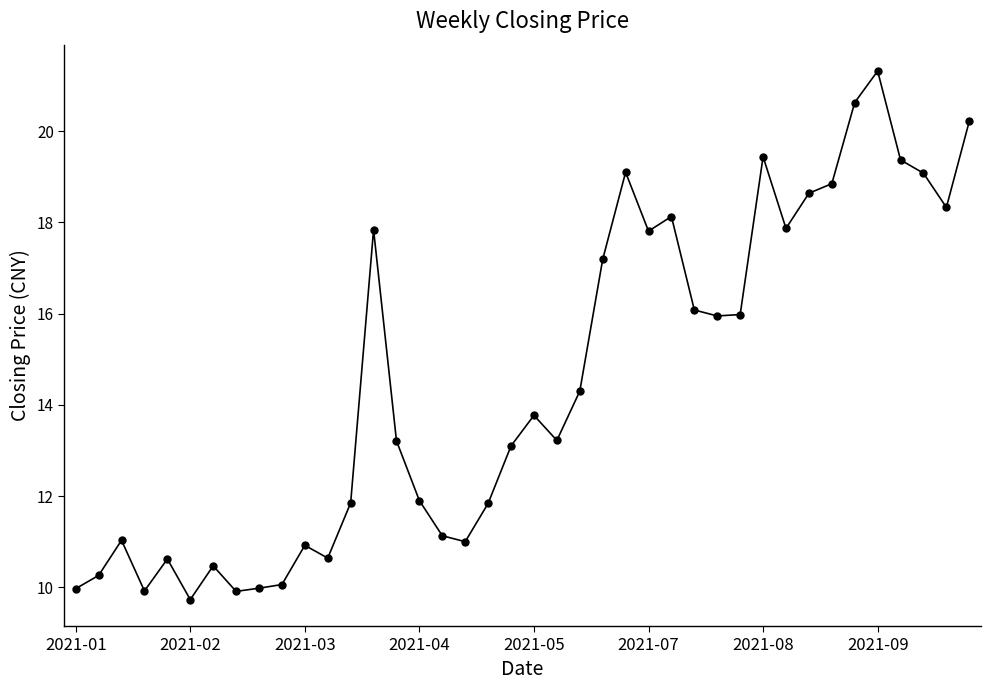

True or false: the data has more than 0 interior local peaks.

True